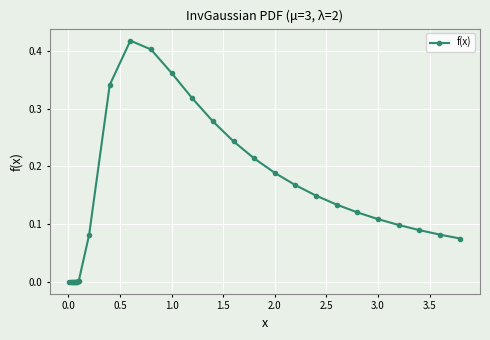

What is the sum of all values?

3.9